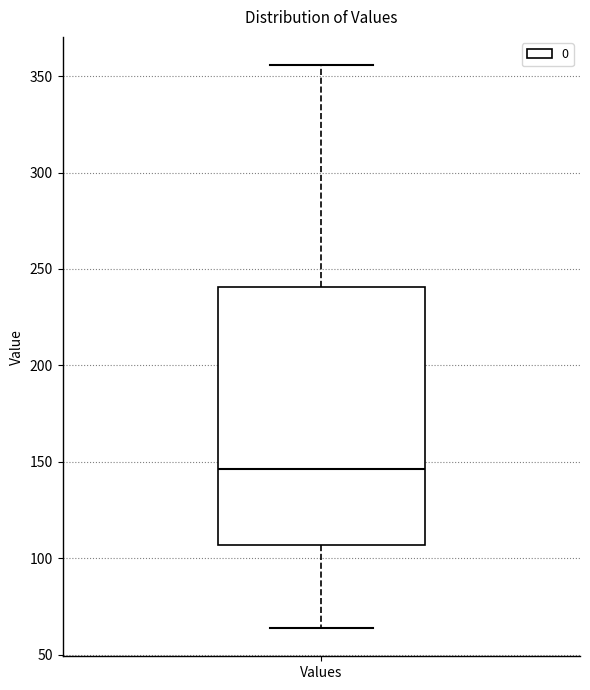

Transcribe this box plot: give where the median line is, the range the box spans, and where the two whiskers end, as read against the y-axis. The values are not printed on the chart, so give them approximately, as read against the axis.

median 145, box 105 to 240, whiskers 65 to 355